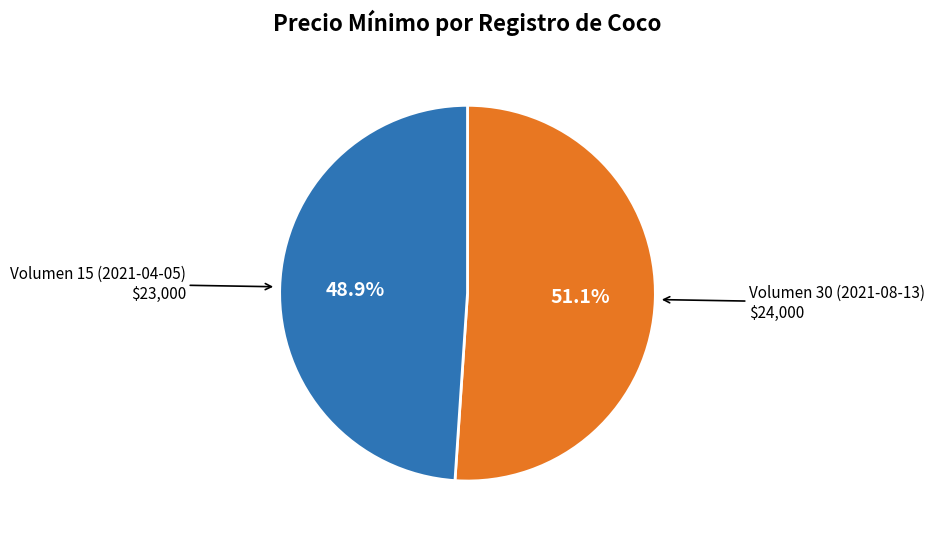

Is there a majority slice in this chart?

Yes